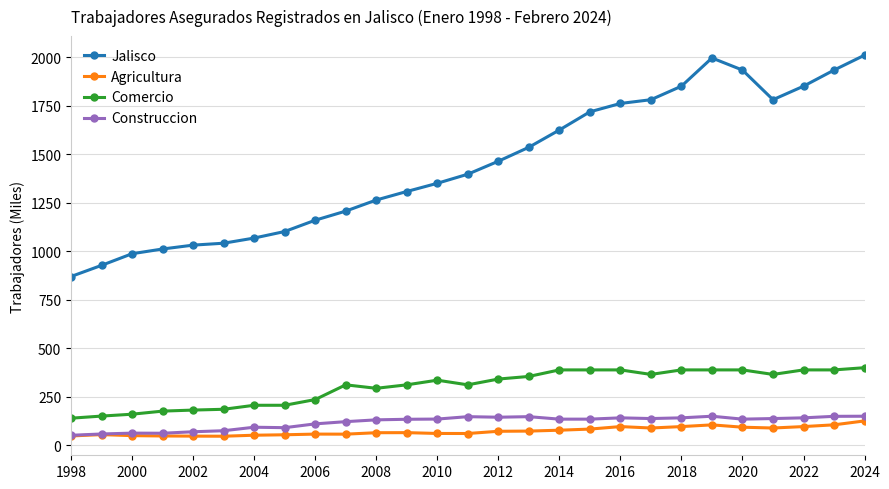

True or false: Comercio and Jalisco cross at least once.

False